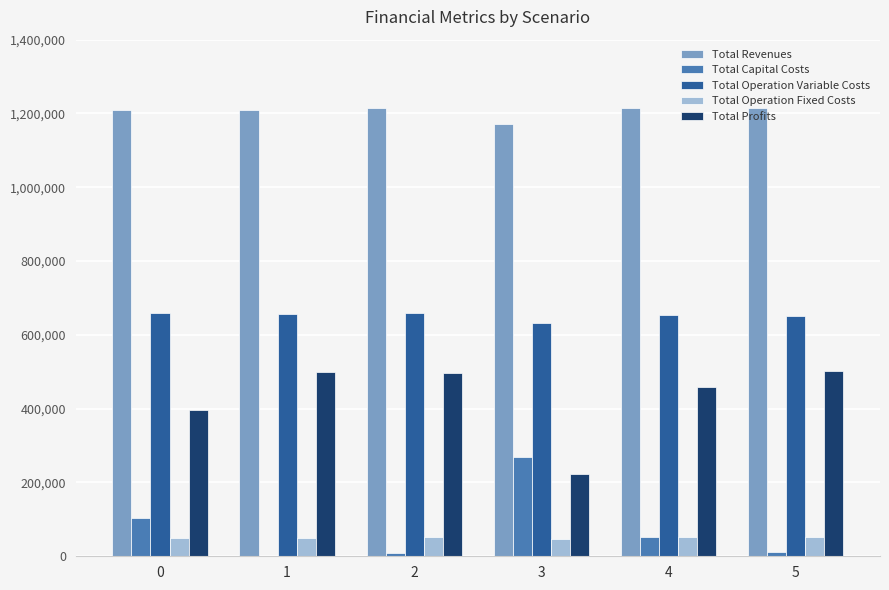

What is the sum of the Total Profits values at 4 and 0?

852841.6